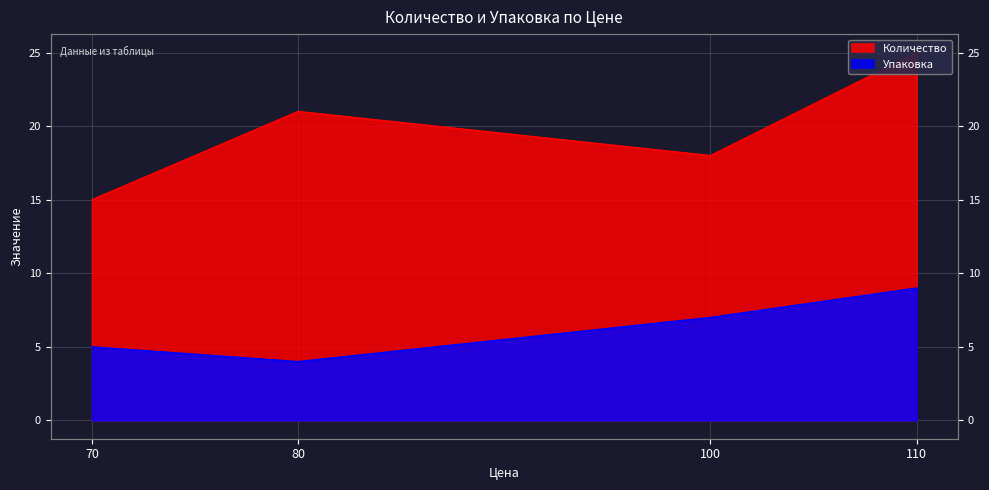

What is the value of the Упаковка point at the 3rd from the left?

7